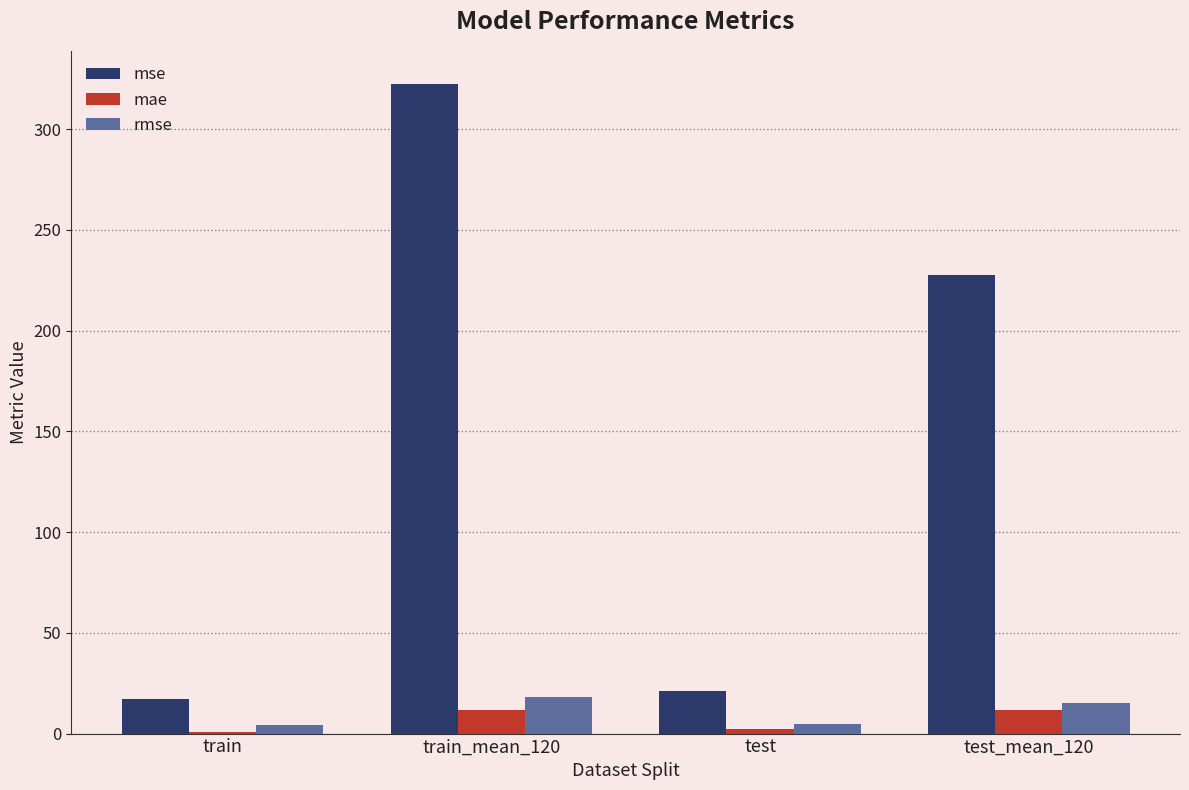

What is the difference between the mse values at test_mean_120 and test?

206.9